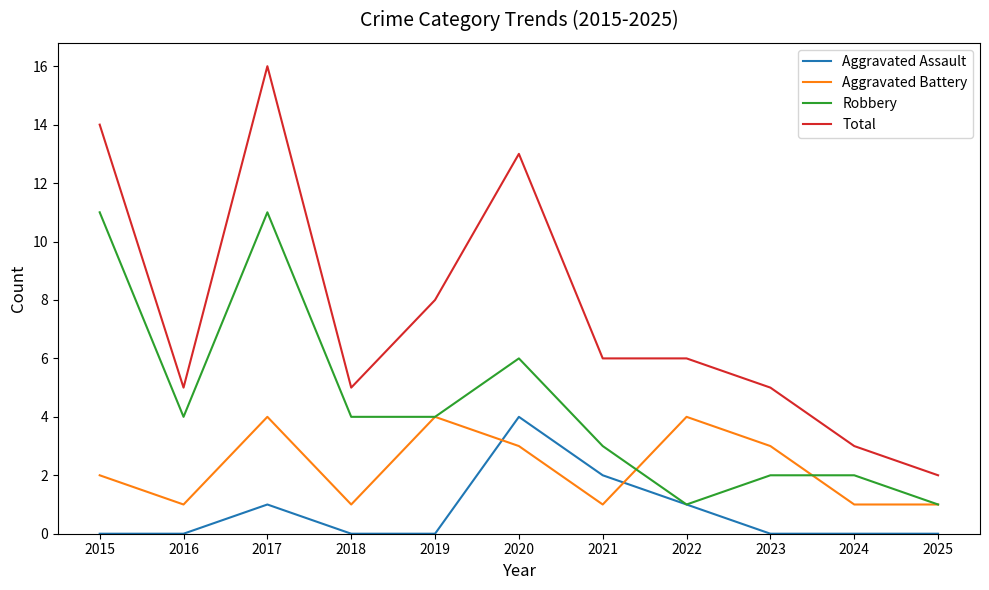

Which series has the widest spread of values?

Total